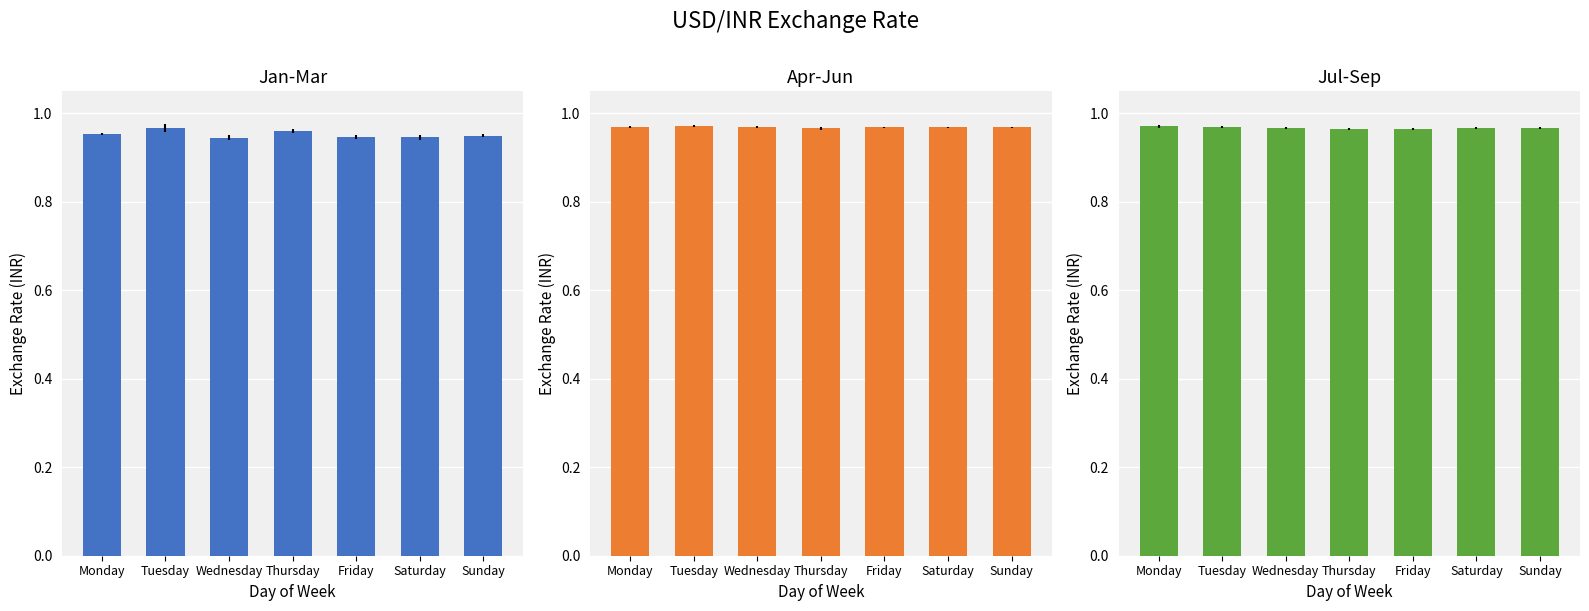

At Monday, list the series in order from largest to smallest.

Jul-Sep, Apr-Jun, Jan-Mar